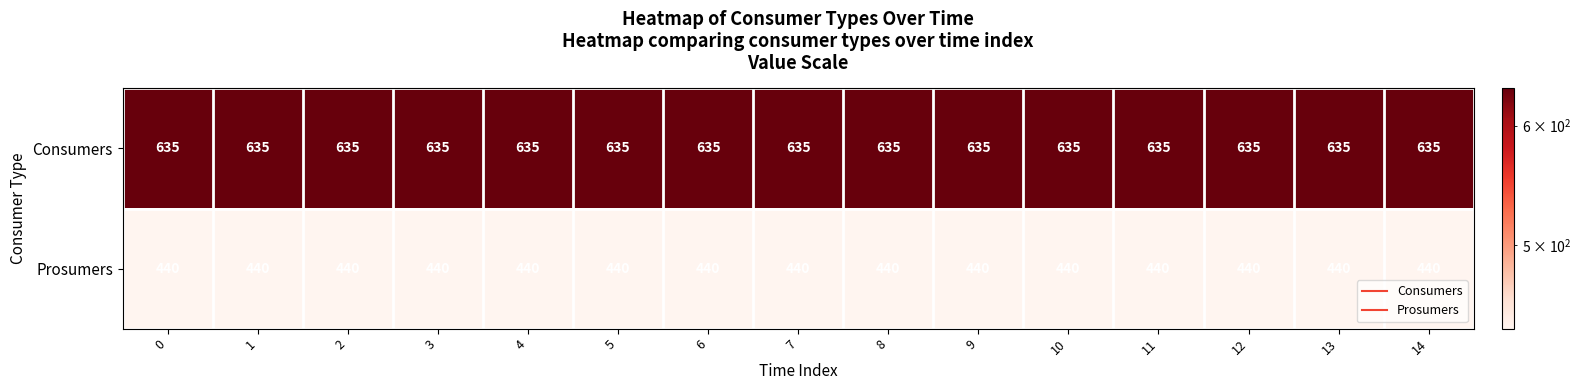

Is it true that Consumers equals 960 at 1?

False